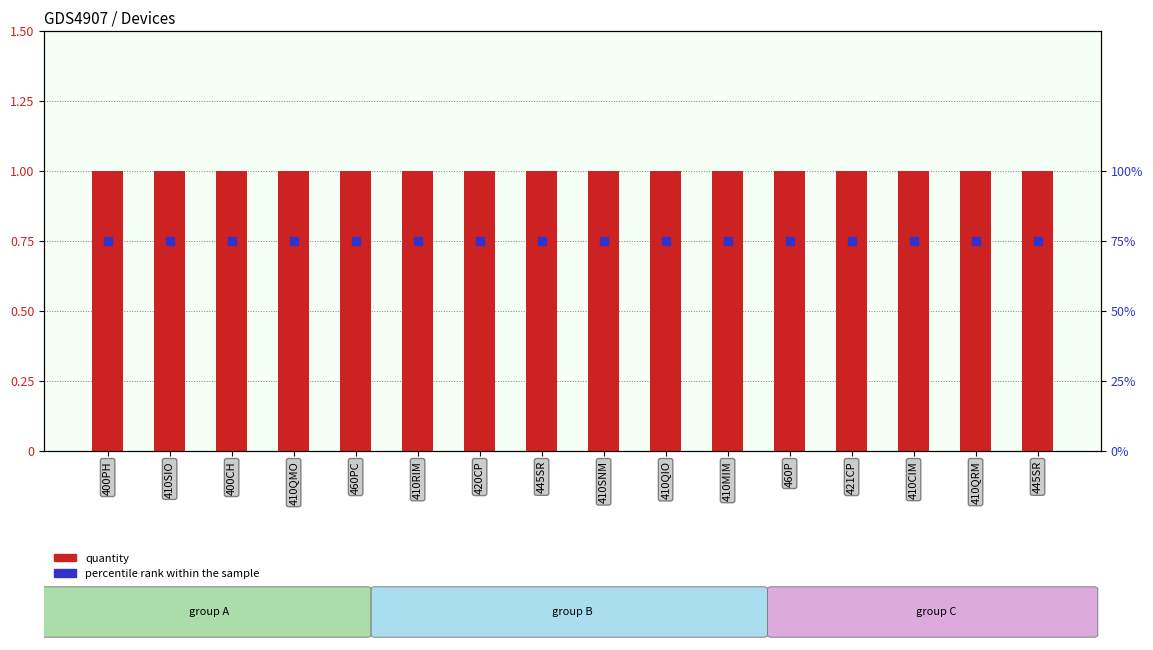

Which series contains the highest Y value?

quantity